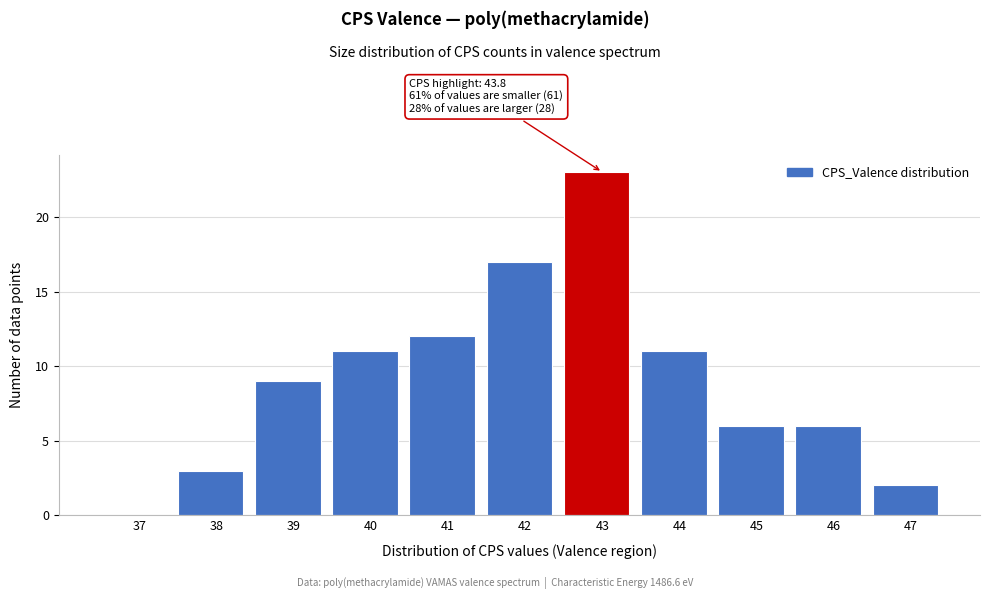

Reading left to right, what are all the values shown in this chart?

37=0	38=3	39=9	40=11	41=12	42=17	43=23	44=11	45=6	46=6	47=2